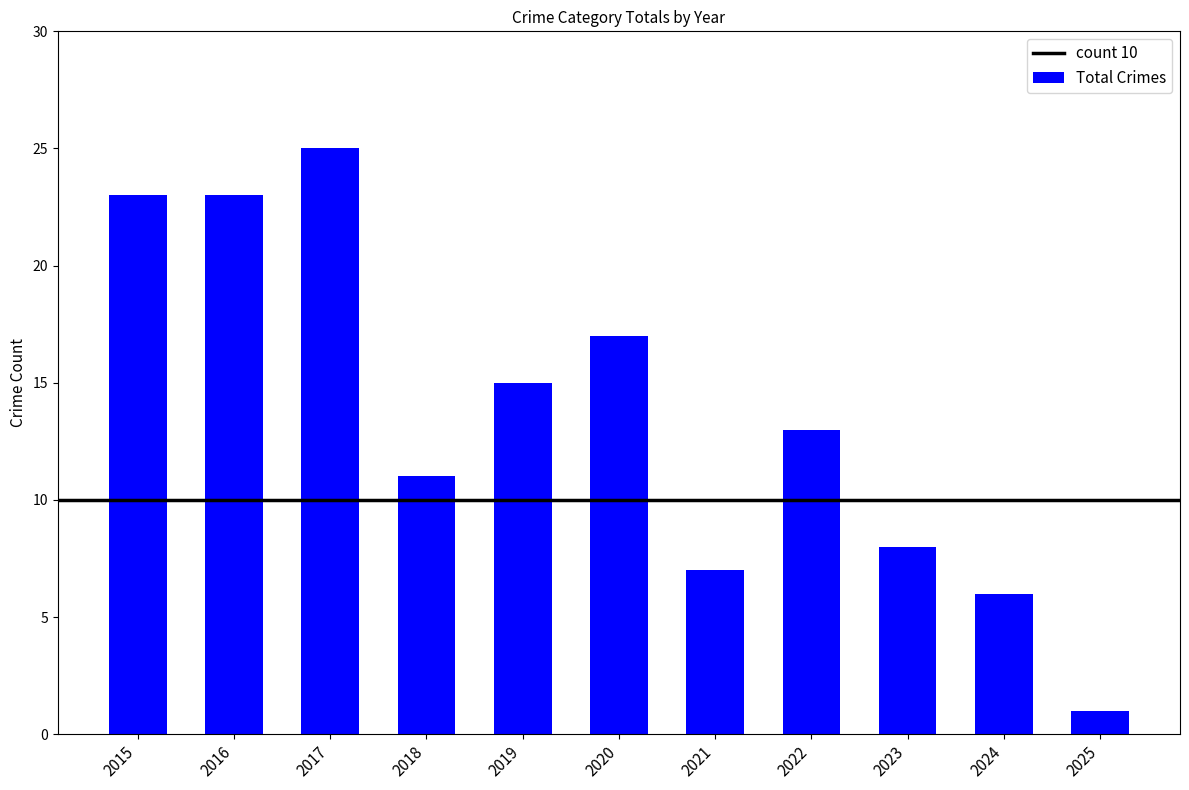

Count the number of categories in the chart.

11